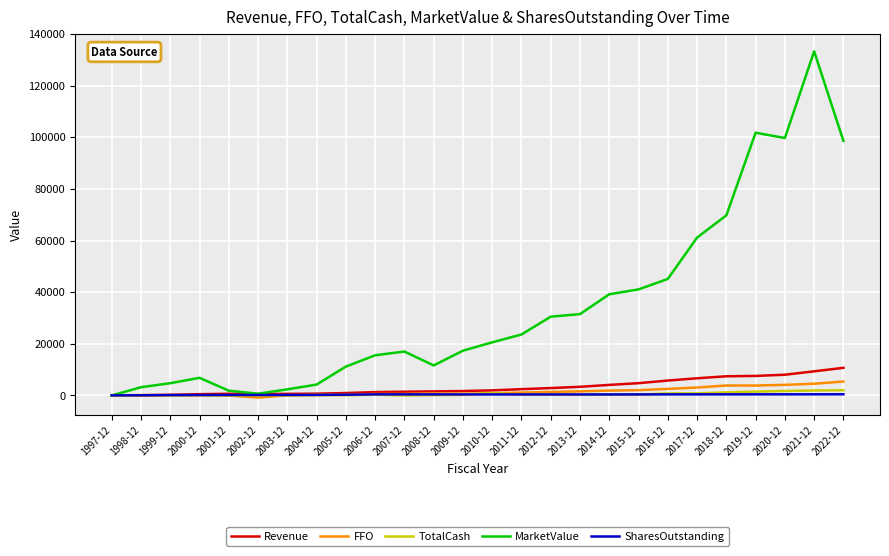

How many lines are shown in the chart?

5